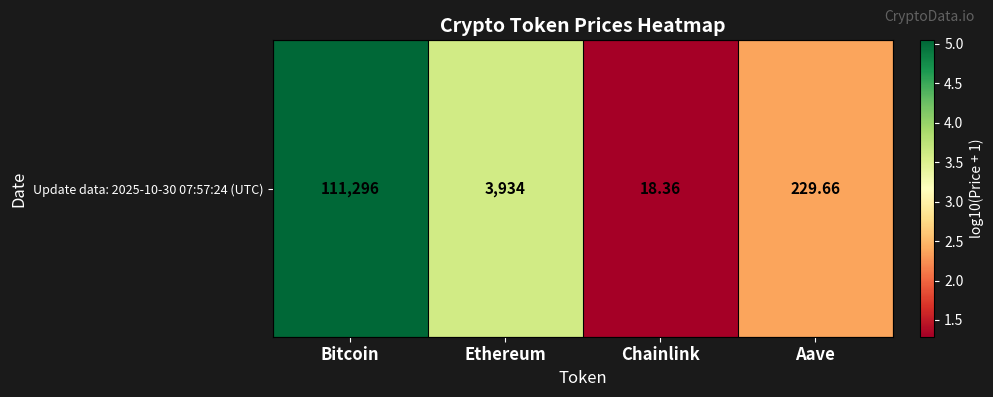

Which category has the lowest value across all series?

Chainlink